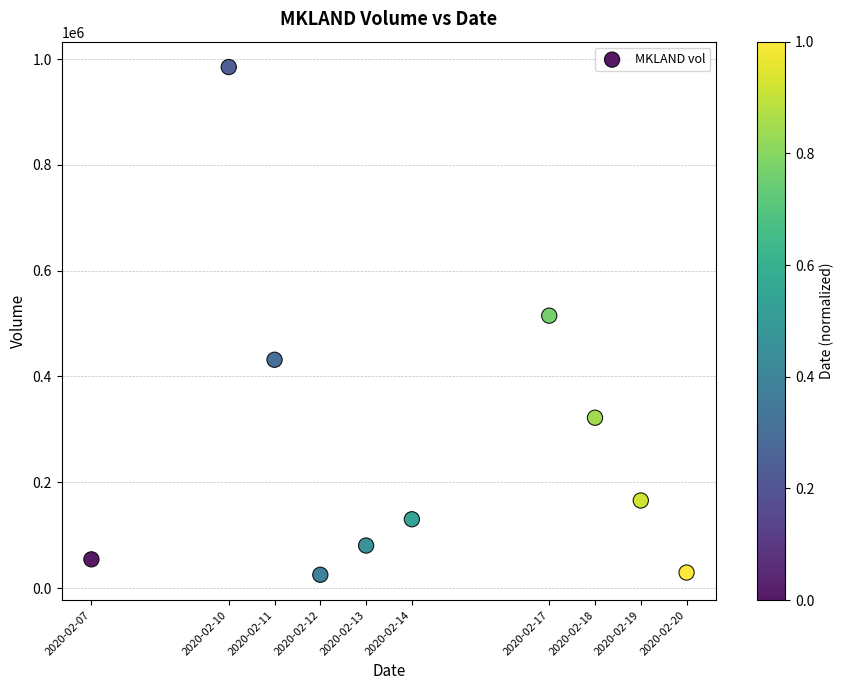

What is the range of Y values (max minus min)?

960100